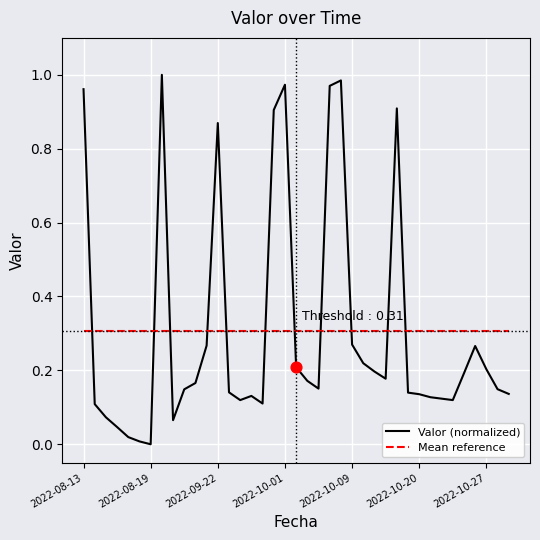

Which series has the largest range (max minus min)?

Valor (normalized)